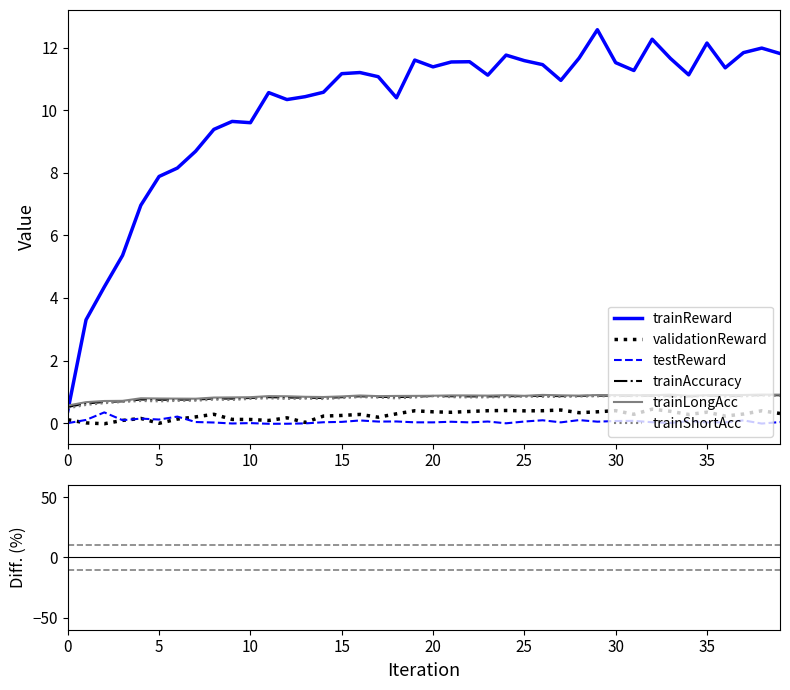

How many data points in trainReward are less than 11?

17